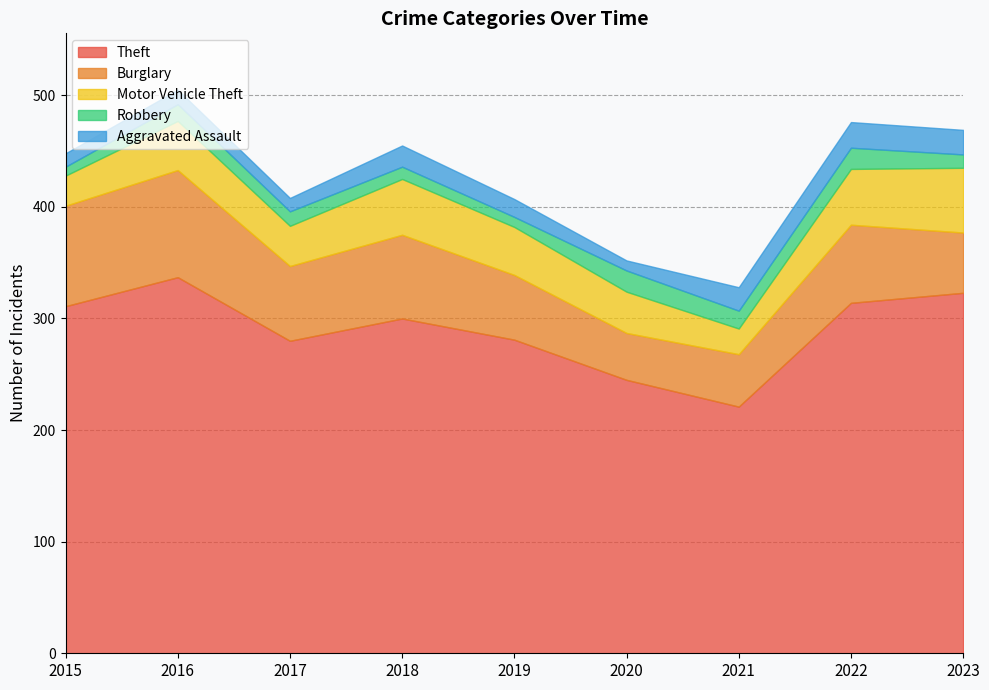

Where is the first local minimum for Theft?

2017